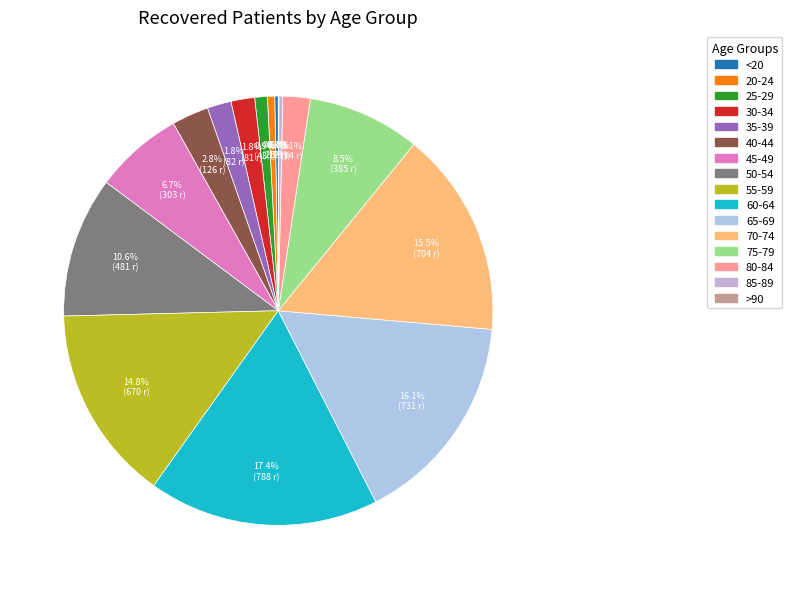

To the nearest percent, what is the difference between the largest and smallest slice percentages?

17%